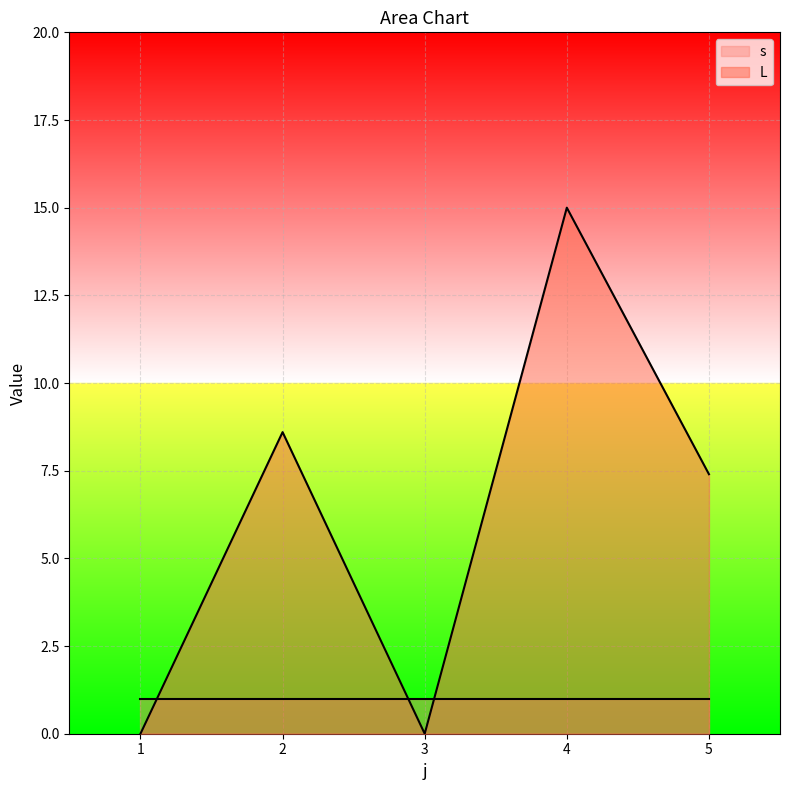

What is the value of the 5th point from the left?

7.4